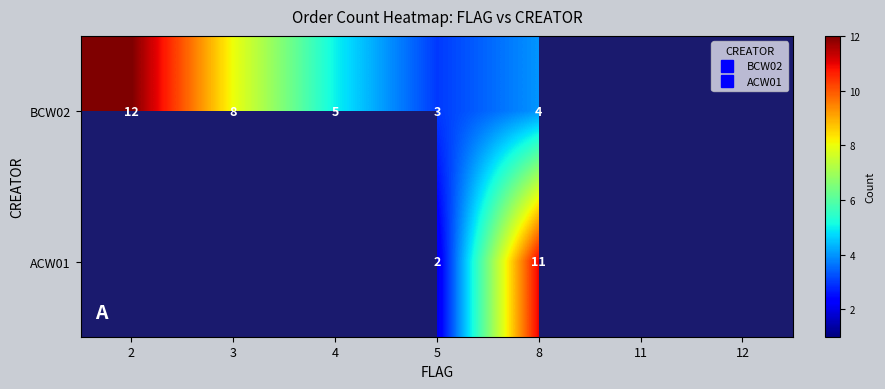

List the series in order of their overall mean, lowest first.

BCW02, ACW01